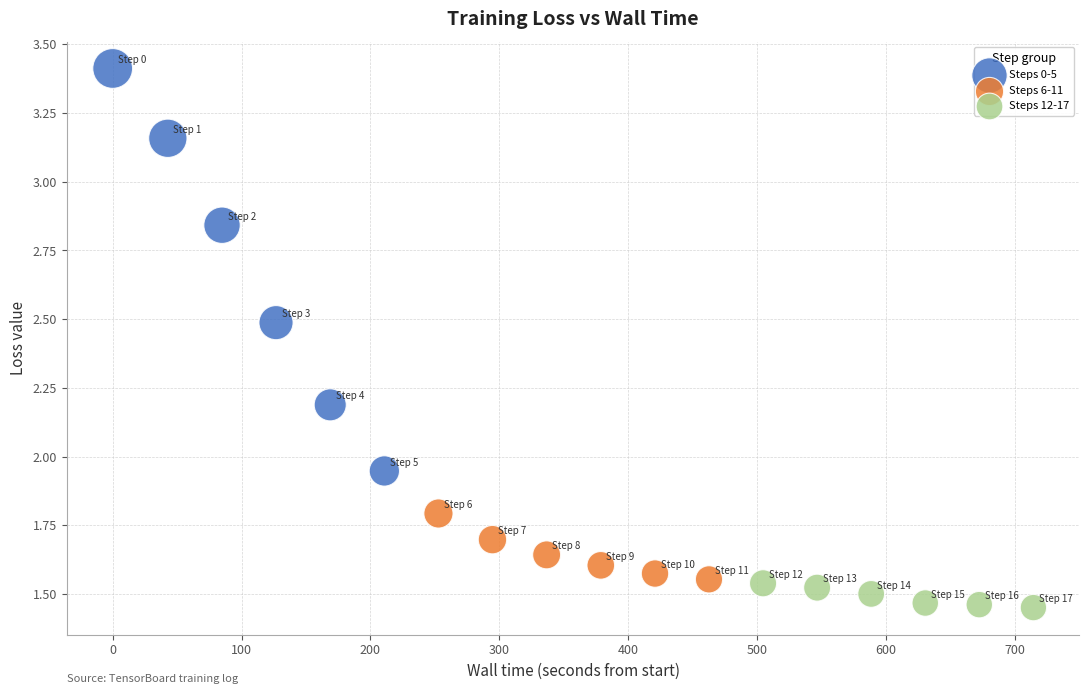

What are all the series names shown in the legend?

Steps 0-5, Steps 6-11, Steps 12-17